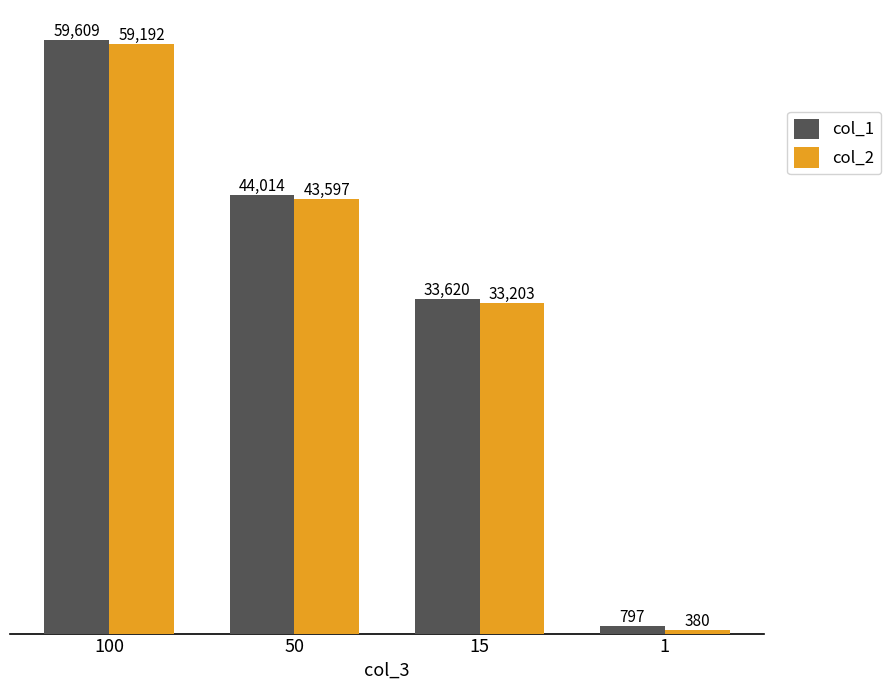

The col_1 series shows 44014 at 50. True or false?

True